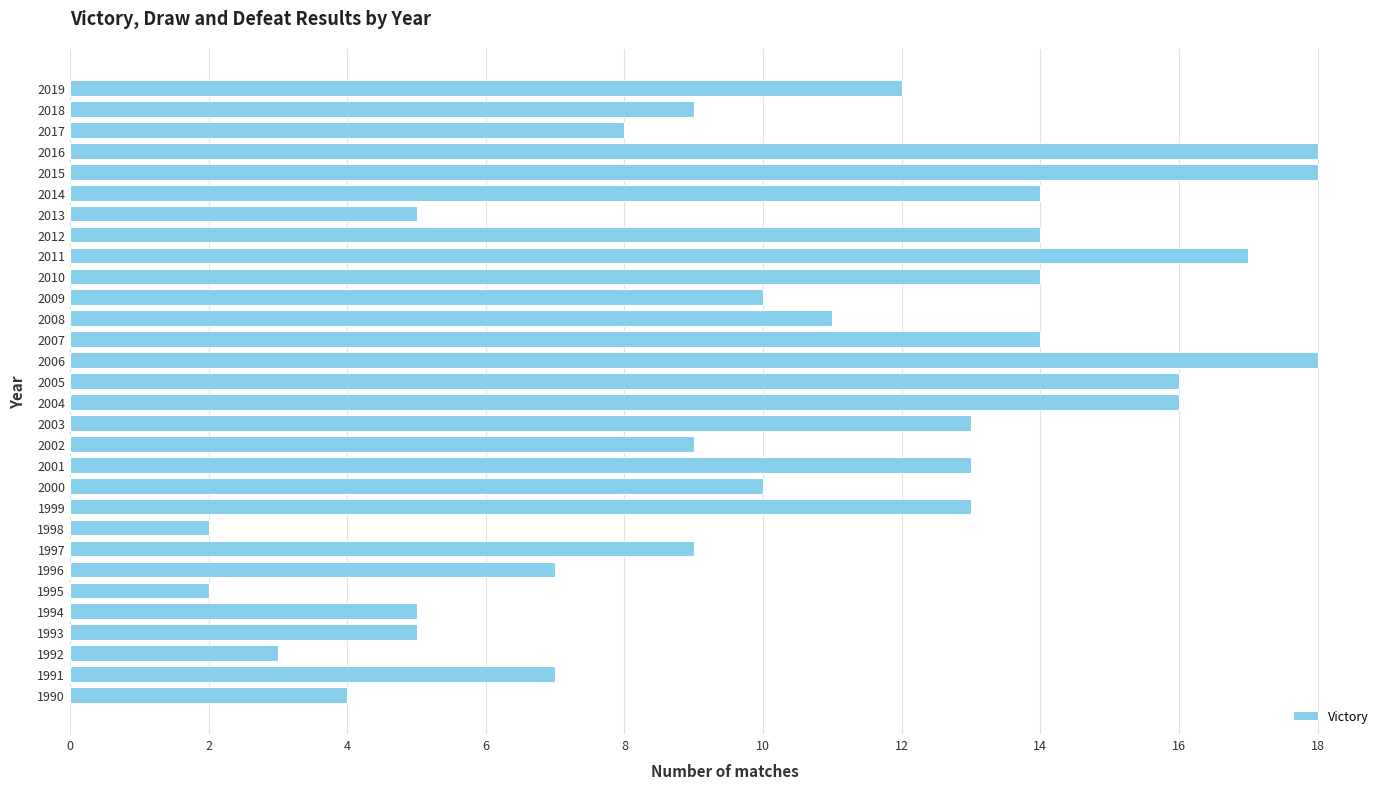

Are the bars horizontal?

Yes